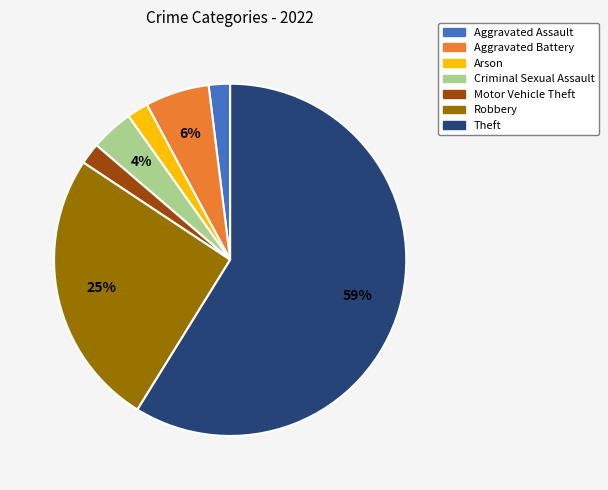

Does Criminal Sexual Assault account for over 50% of the chart?

No